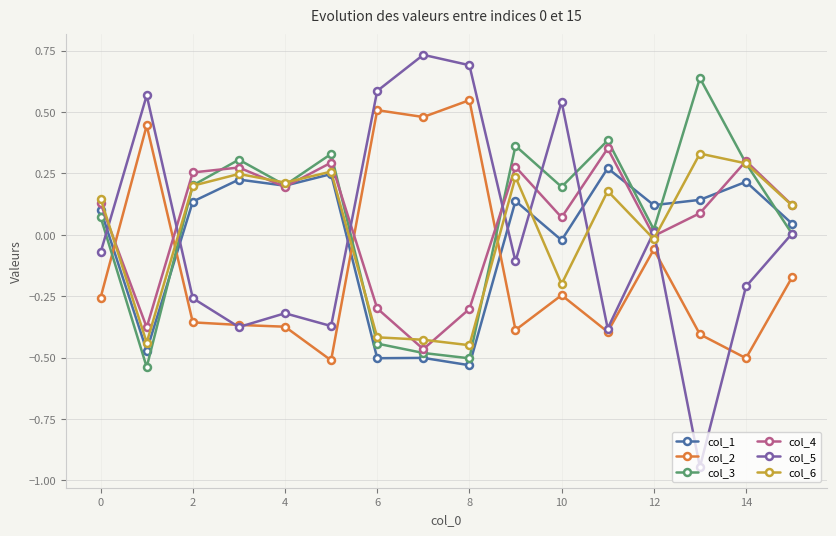

How many values in col_2 are below zero?

12